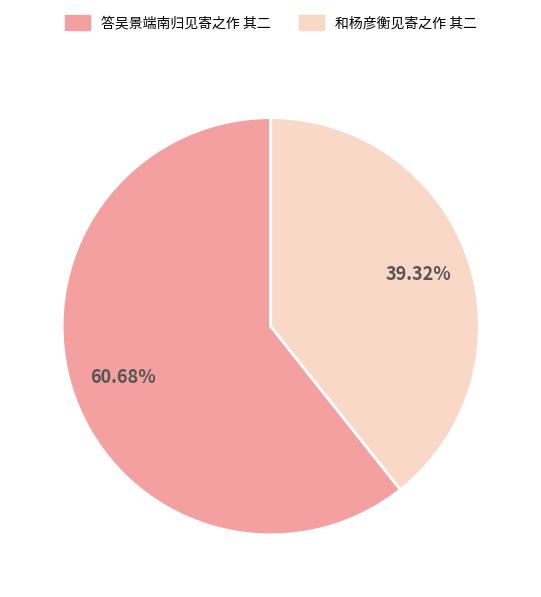

To the nearest percent, what percentage of the pie is 答吴景端南归见寄之作 其二?

61%